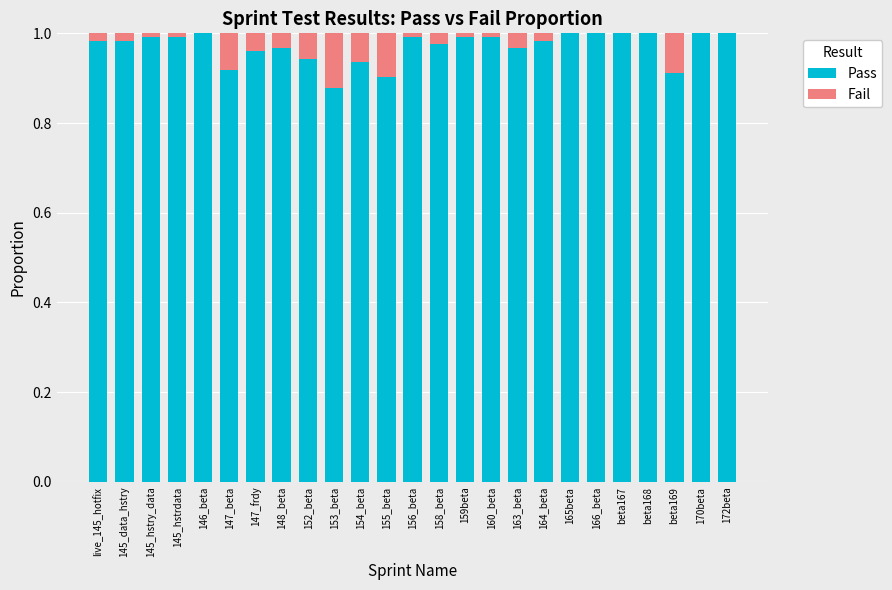

The Pass series shows 1.0 at 156_beta. True or false?

True